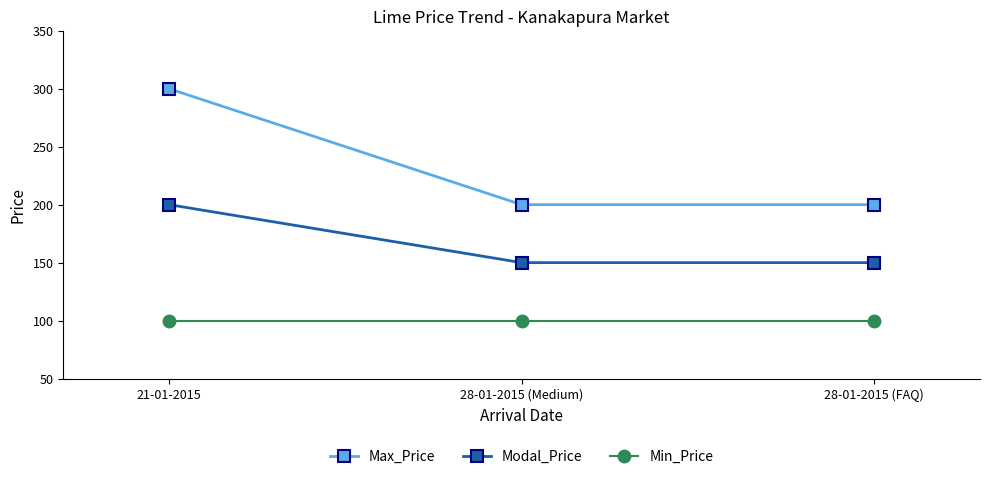

What is the label of the 2nd point from the right?

28-01-2015 (Medium)